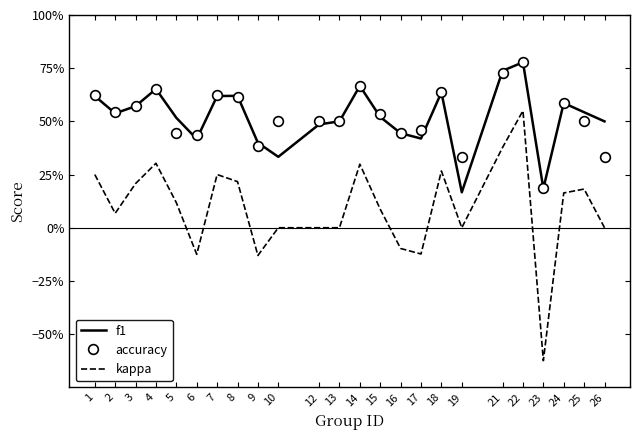

What are all the series names shown in the legend?

f1, accuracy, kappa